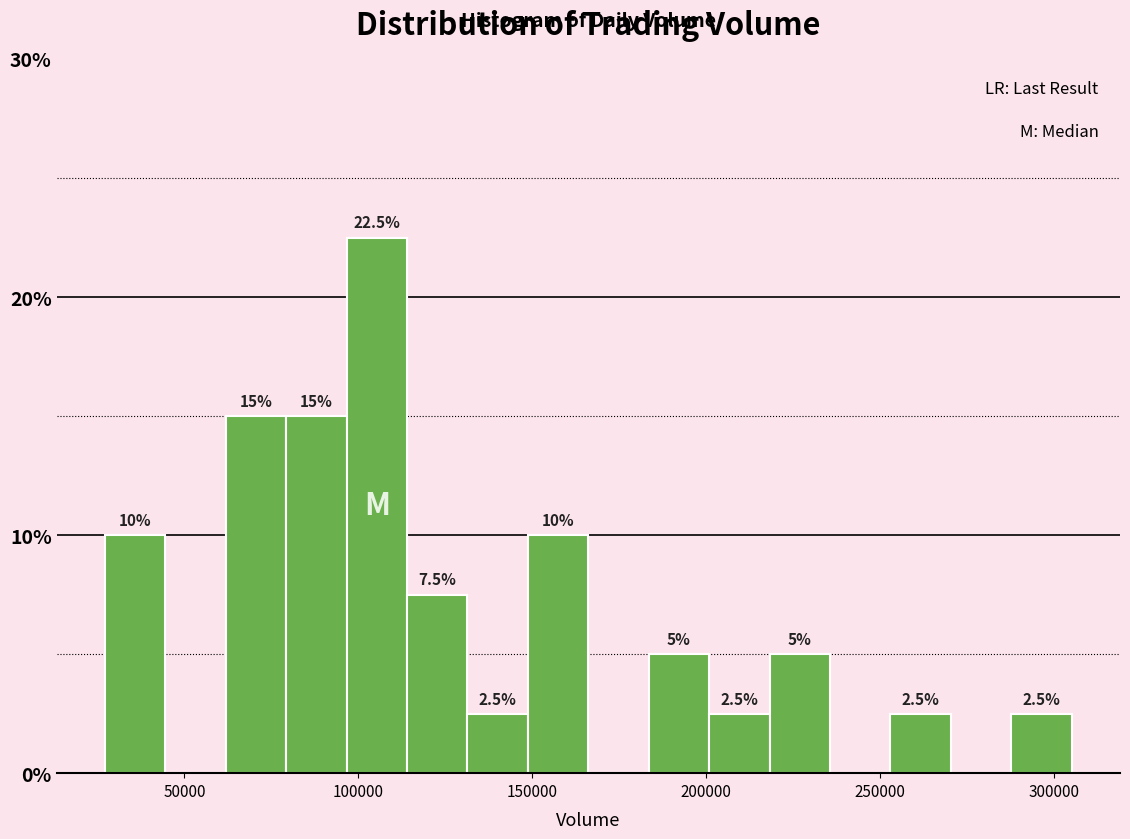

Read against the x-axis, roughly where is the centre of the tallest bar?

105000